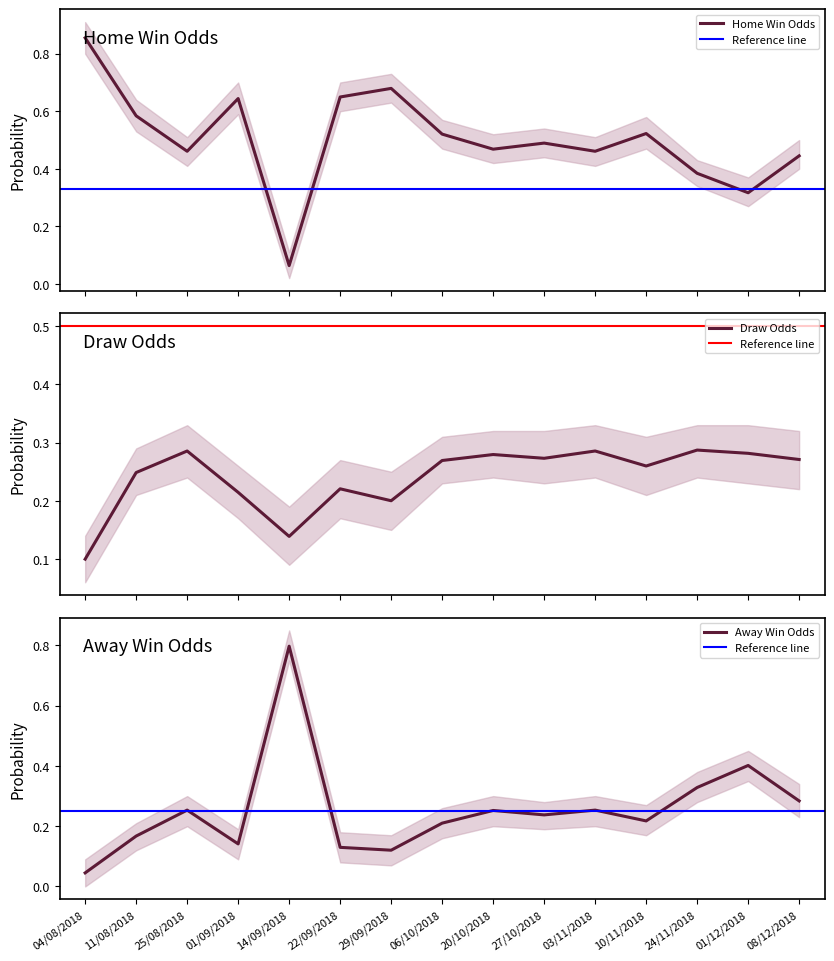

Where is Draw Odds nearest to the value 0?

04/08/2018